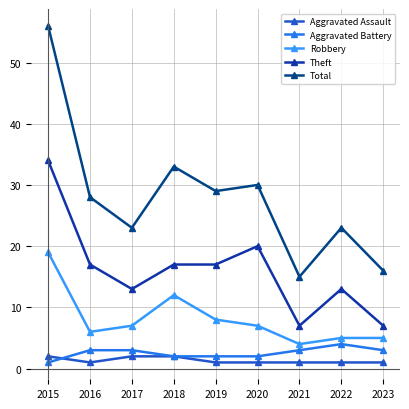

What is the difference between the maximum and second lowest values in the Robbery series?

14